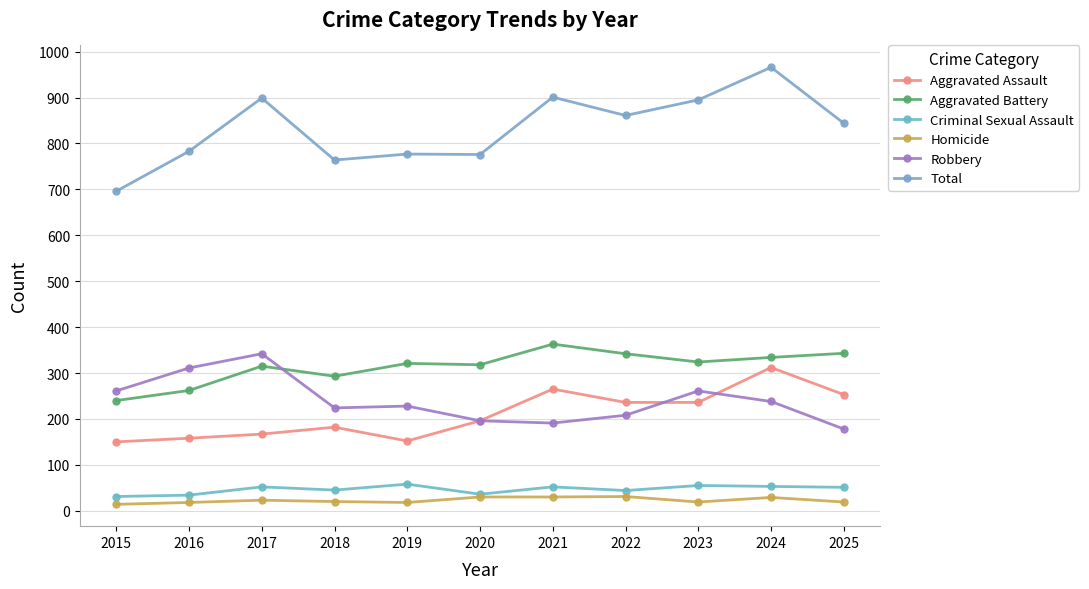

How many data points does each series have?

11